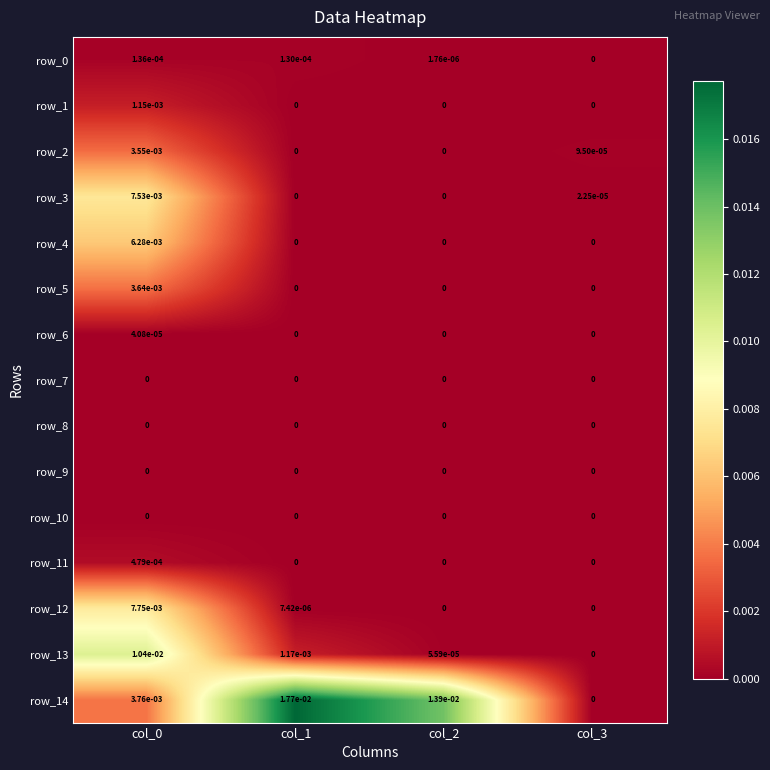

Is it true that row_5 equals 0.0 at col_3?

True